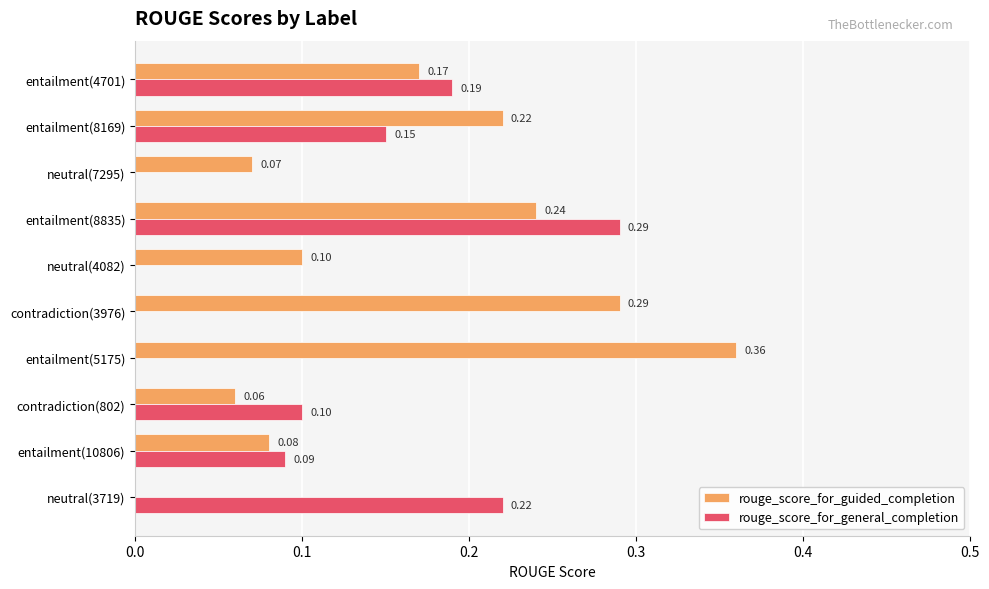

What are all the series names shown in the legend?

rouge_score_for_guided_completion, rouge_score_for_general_completion